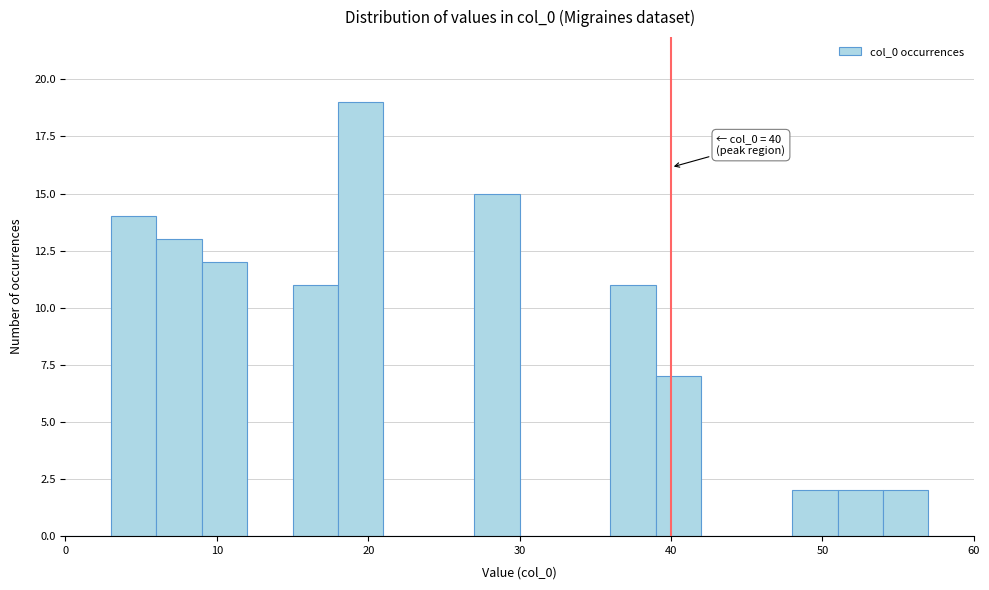

Read against the x-axis, roughly where is the centre of the tallest bar?

20